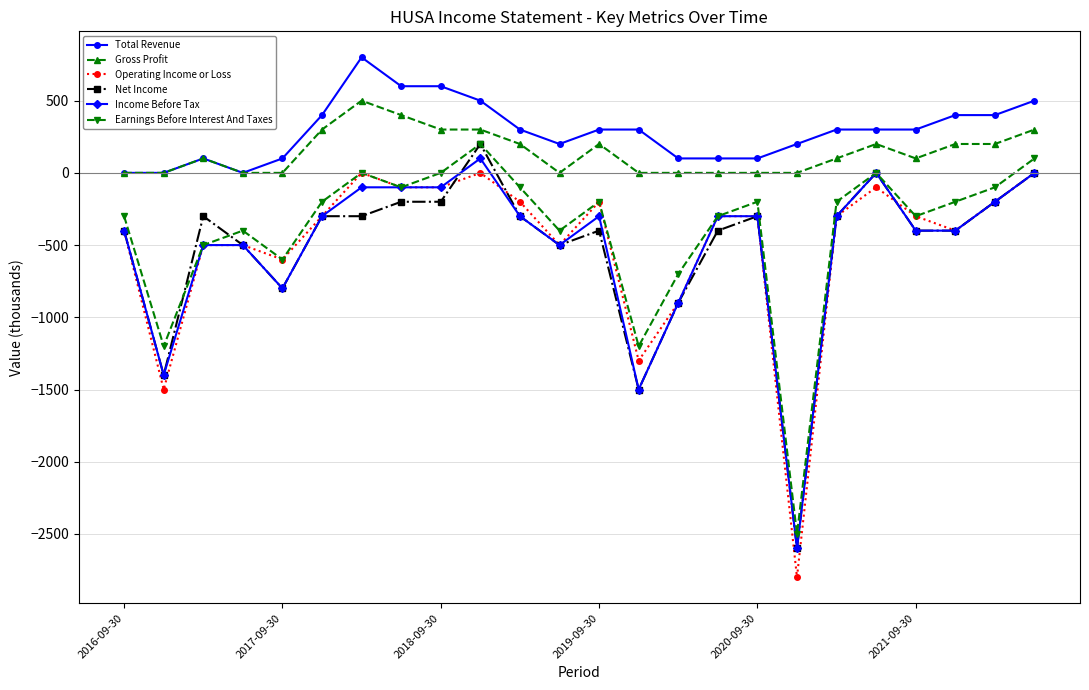

What is the value of the Net Income point at the 14th from the left?

-1500